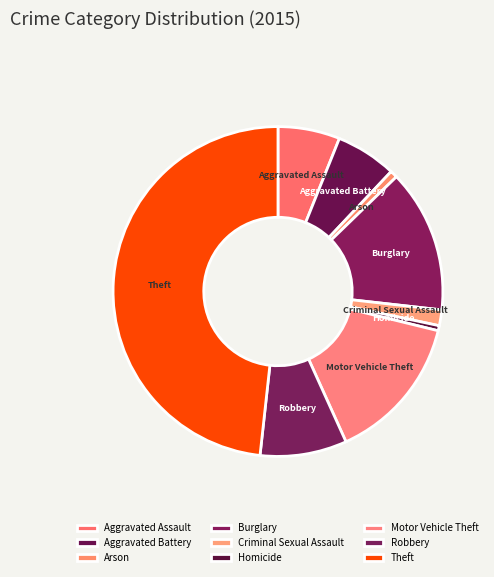

True or false: Motor Vehicle Theft accounts for 29% of the total.

False